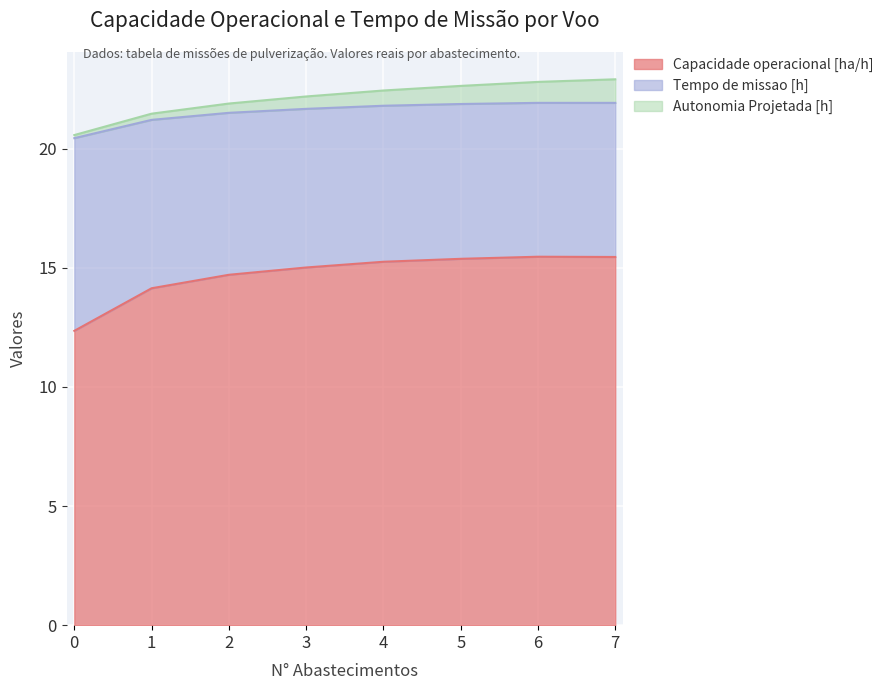

What is the highest value of the Capacidade operacional [ha/h] series?

15.5